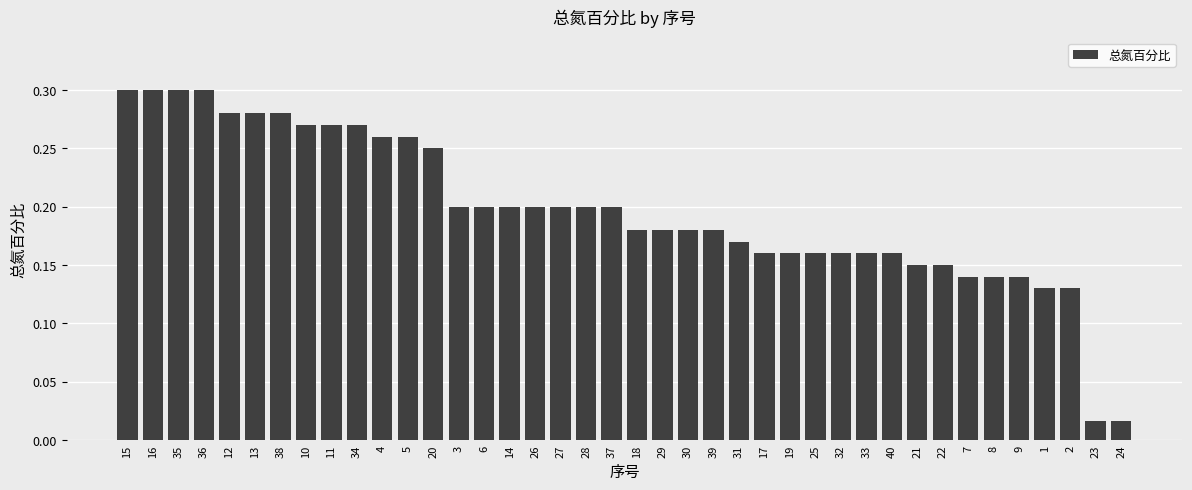

What is the sum of the values at 35 and 8?

0.4